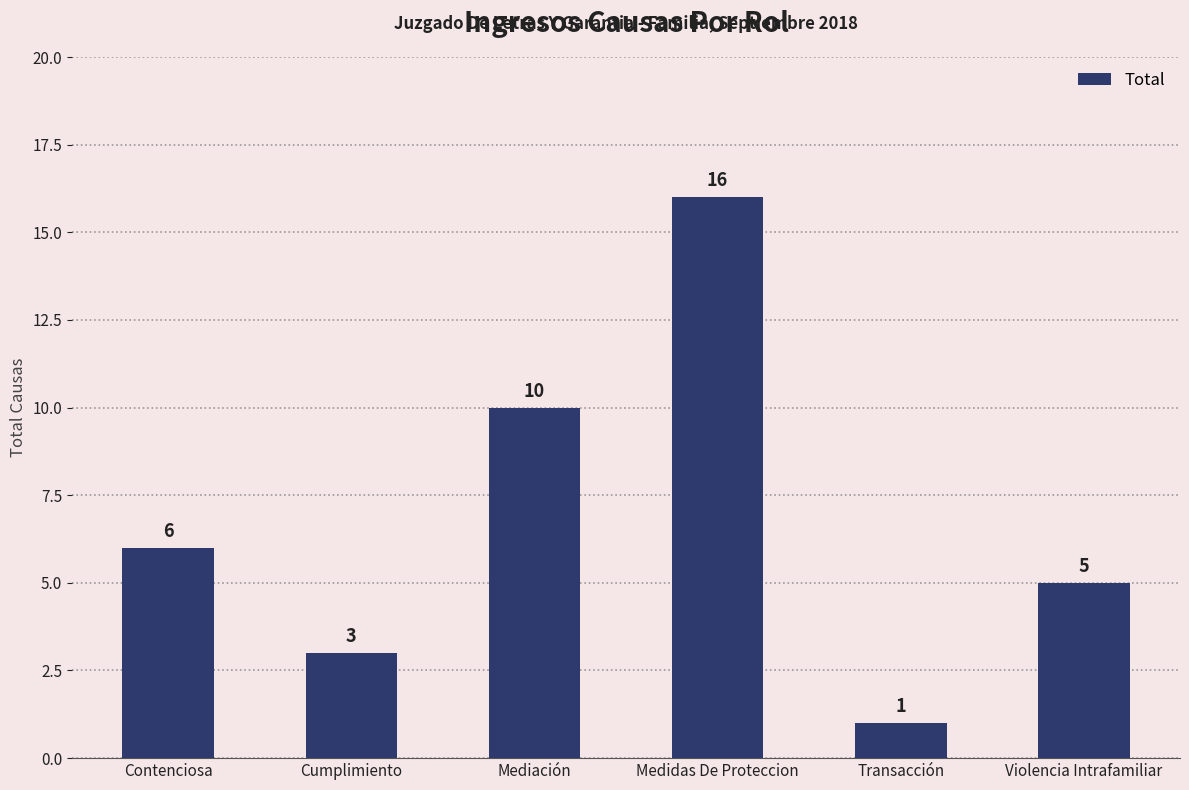

What is the average value?

7